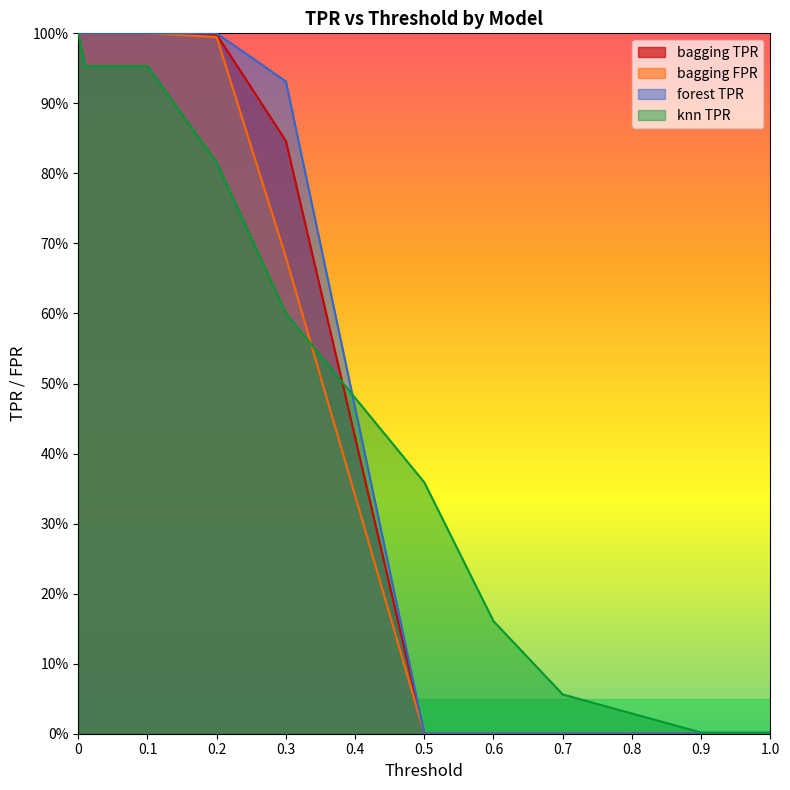

True or false: bagging_fpr has more than 2 points higher than both neighbors.

False